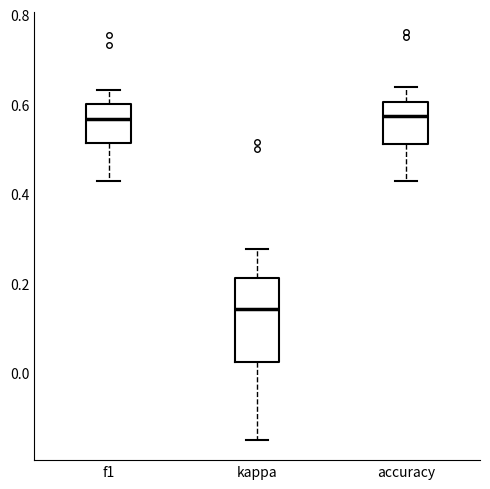

Which box has the lowest median line?

kappa